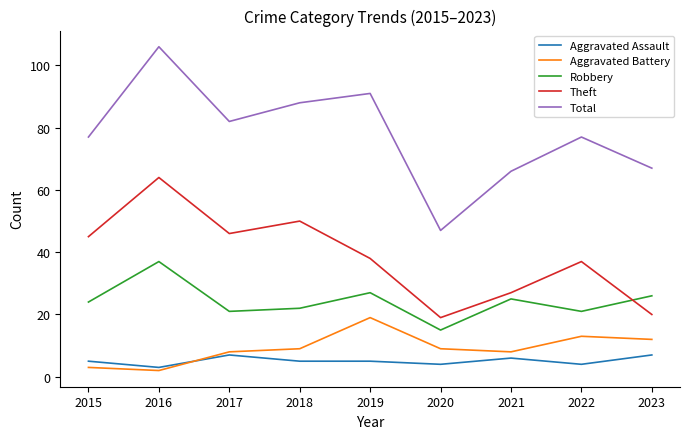

True or false: Robbery has a value of 15 at 2018.

False